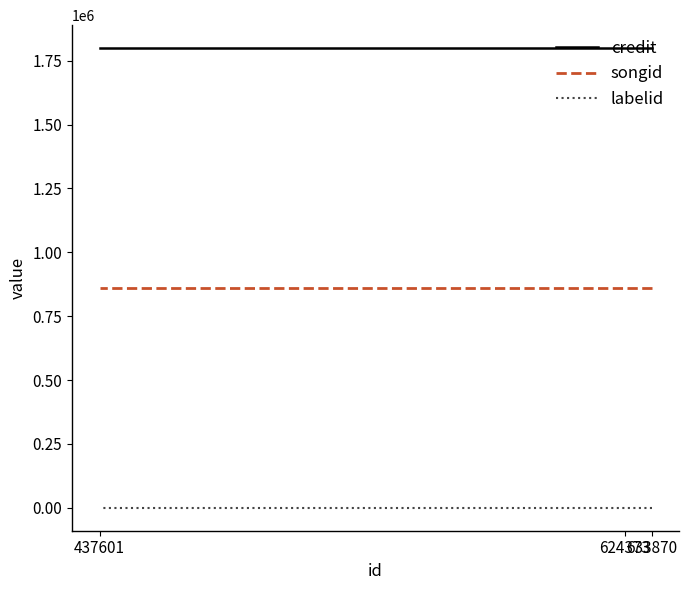

Which series changed the most between 633870 and 624373?

credit